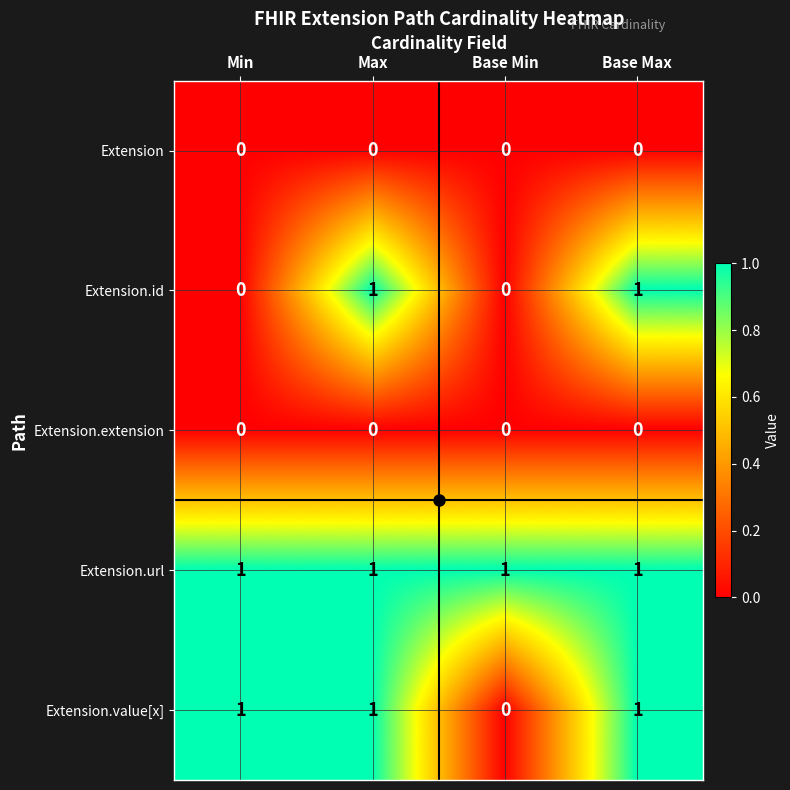

Which series changed the most between Min and Max?

Extension.id